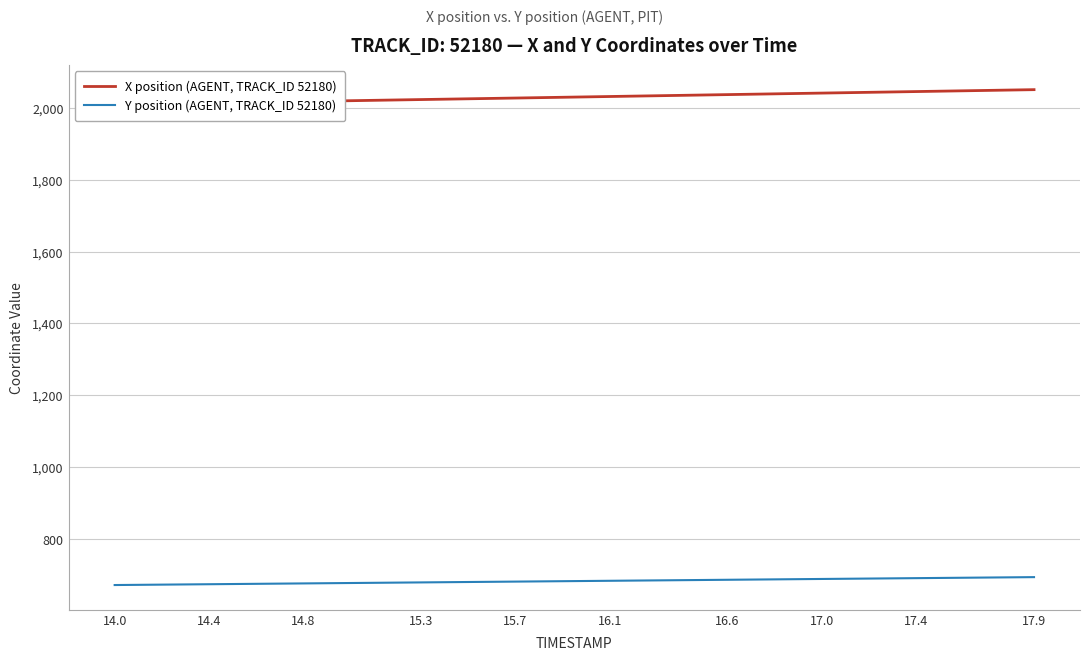

True or false: X position (AGENT, TRACK_ID 52180) and Y position (AGENT, TRACK_ID 52180) intersect in this chart.

False